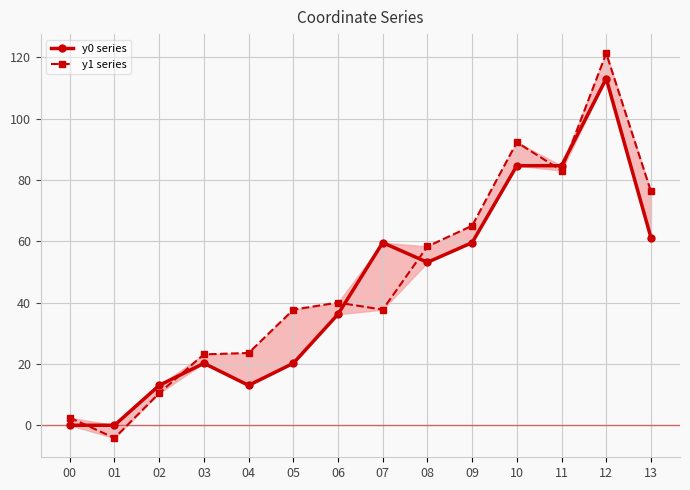

Reading left to right, transcribe all the data shown in this chart.

y0 series: 00=0.0	01=0.0	02=13.0	03=20.2	04=13.0	05=20.2	06=36.2	07=59.6	08=53.1	09=59.6	10=84.6	11=84.6	12=113.1	13=61.2
y1 series: 00=2.5	01=-4.2	02=10.5	03=23.1	04=23.6	05=37.7	06=40.0	07=37.7	08=58.3	09=65.1	10=92.3	11=83.1	12=121.3	13=76.2